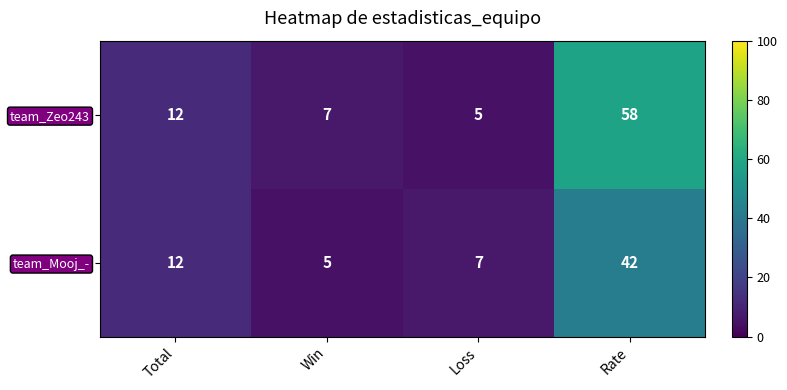

How many distinct data groups are displayed?

2